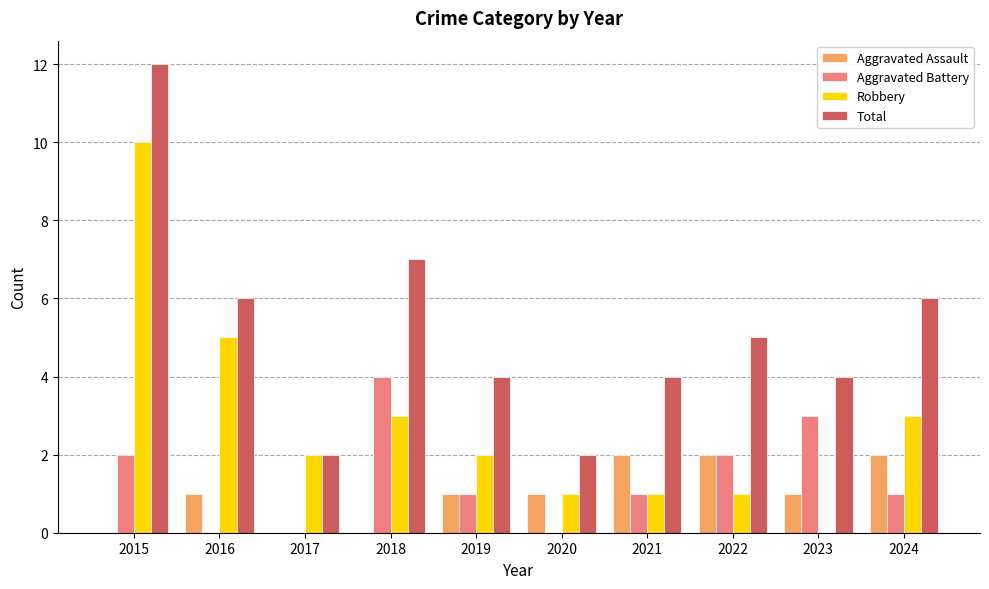

At which category is the sum across all series the highest?

2015